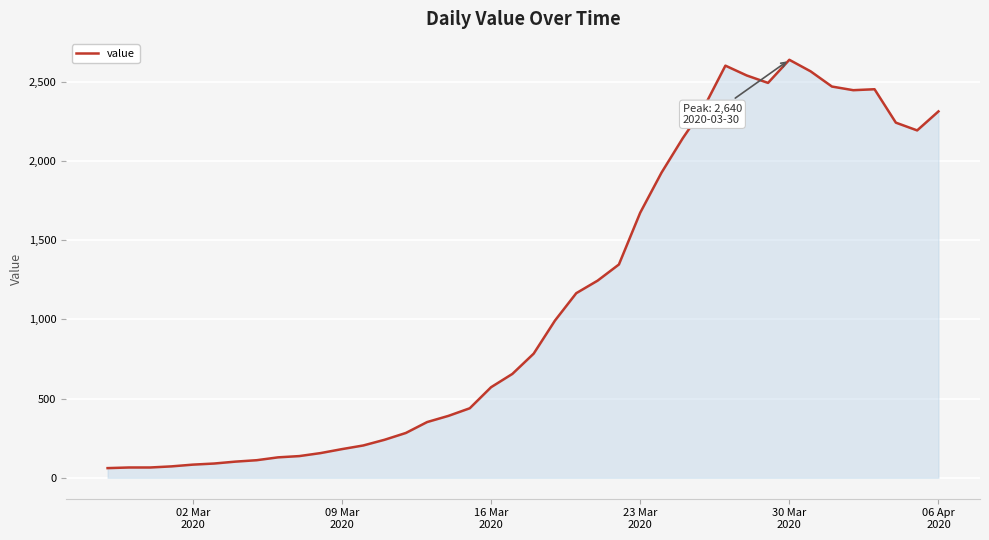

What is the greatest value displayed?

2640